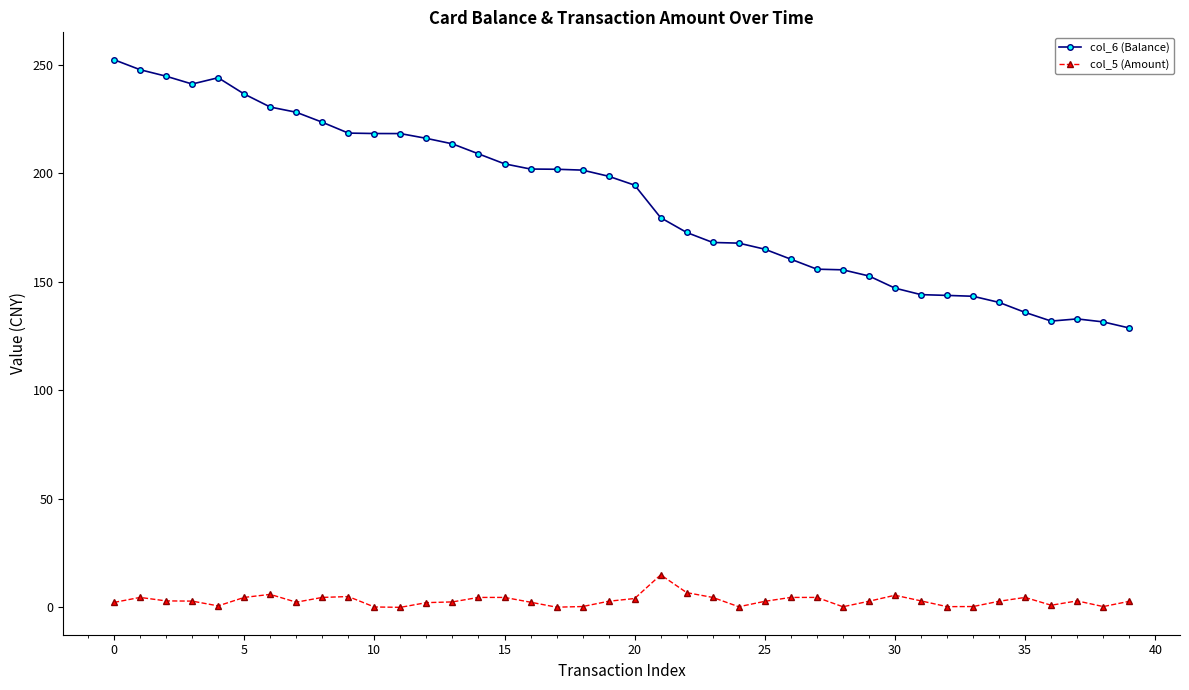

True or false: col_6 (Balance) has more than 0 interior local peaks.

True